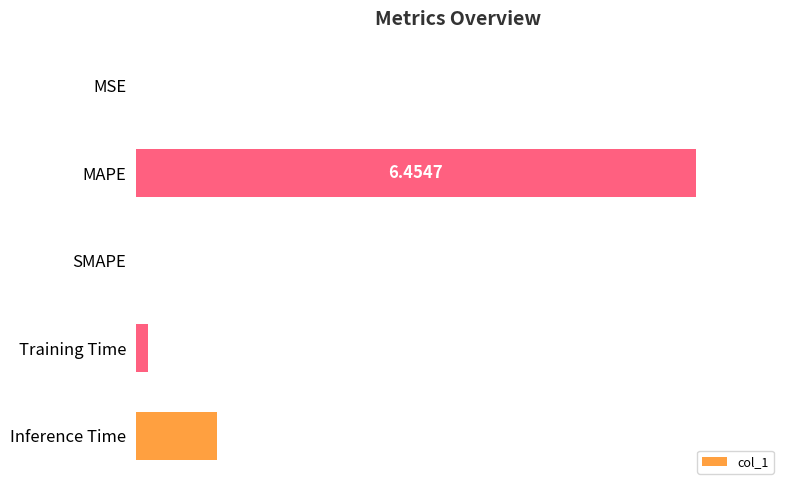

Which has a higher value, MAPE or SMAPE?

MAPE